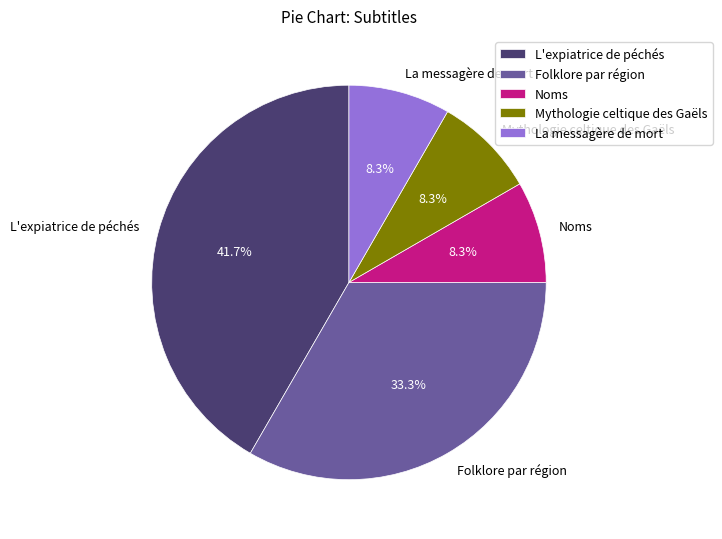

To the nearest percent, what is the difference between the largest and smallest slice percentages?

33%